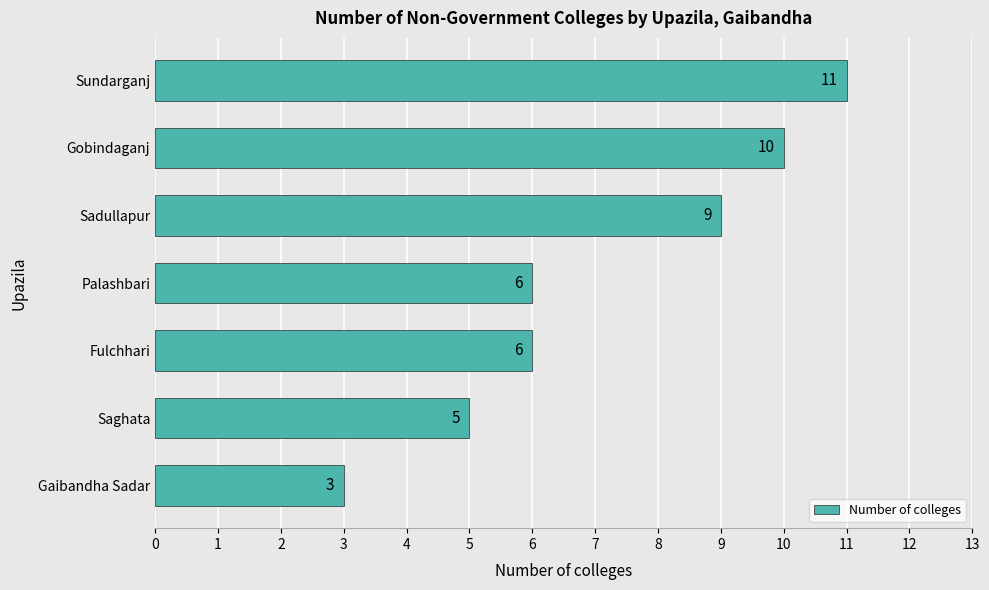

What is the average value?

7